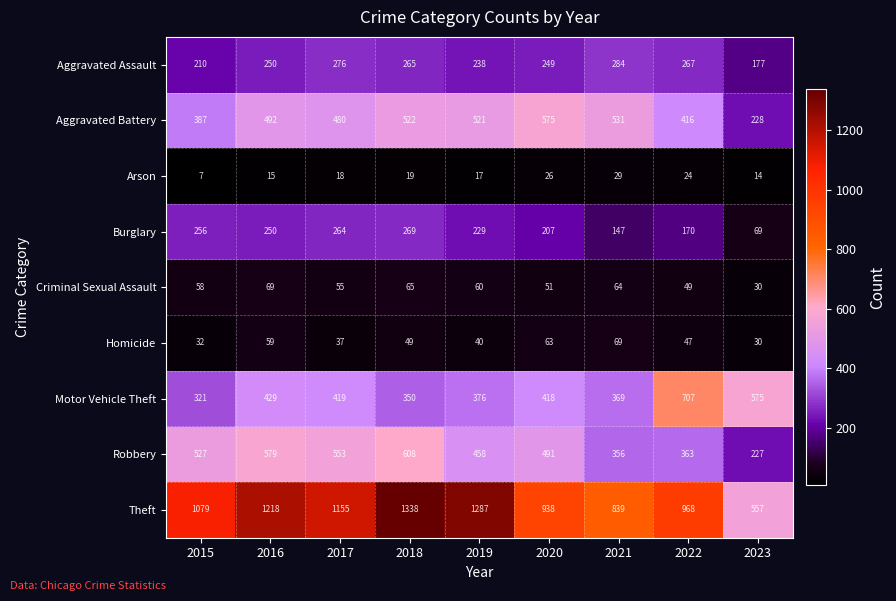

Rank the series at 2020 from highest to lowest value.

Theft, Aggravated Battery, Robbery, Motor Vehicle Theft, Aggravated Assault, Burglary, Homicide, Criminal Sexual Assault, Arson